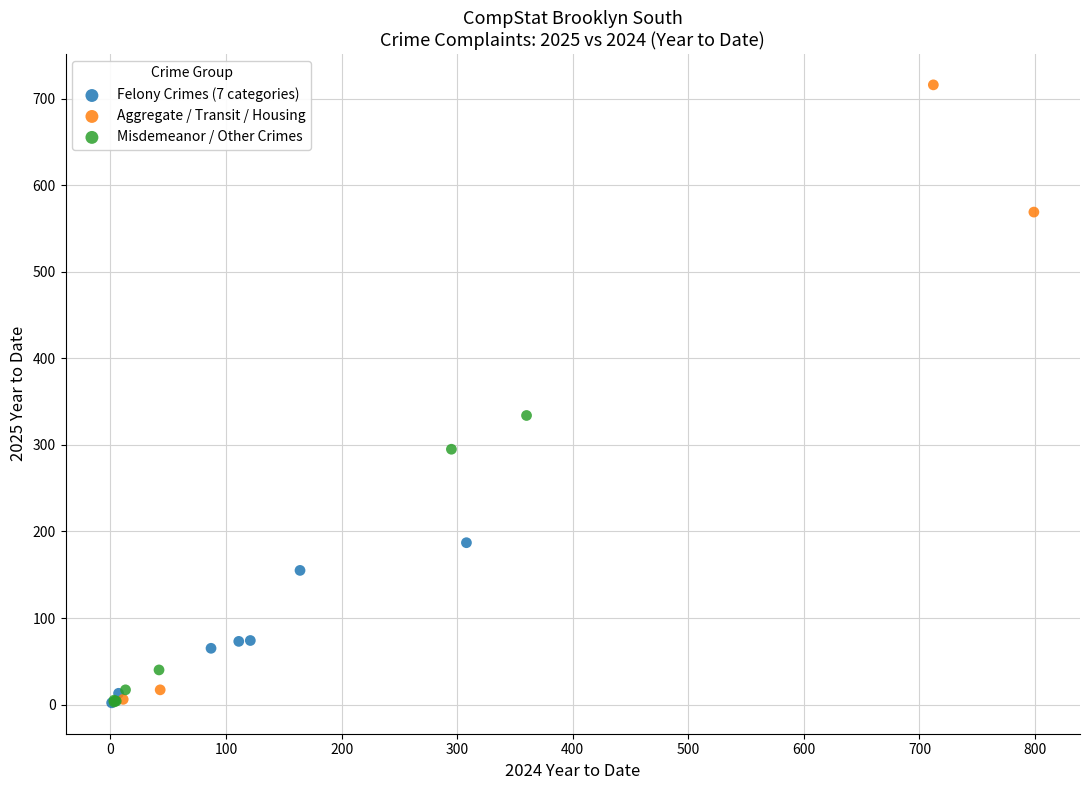

Which series reaches the maximum Y coordinate?

Aggregate / Transit / Housing